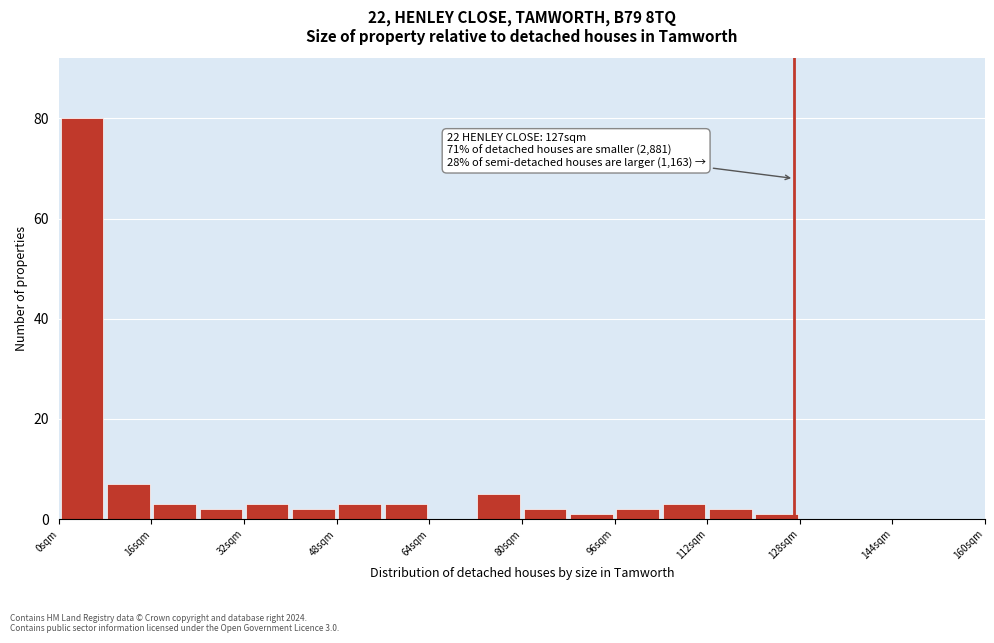

Which range on the x-axis has the tallest bar?

0 to 8